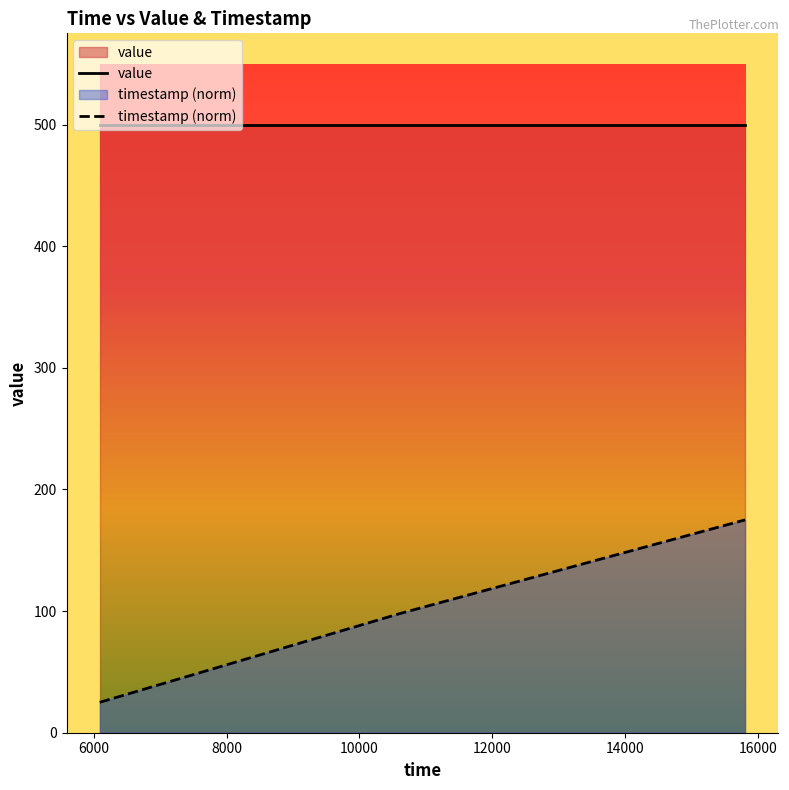

The chart shows a value of 9.8 at 6089. True or false?

False